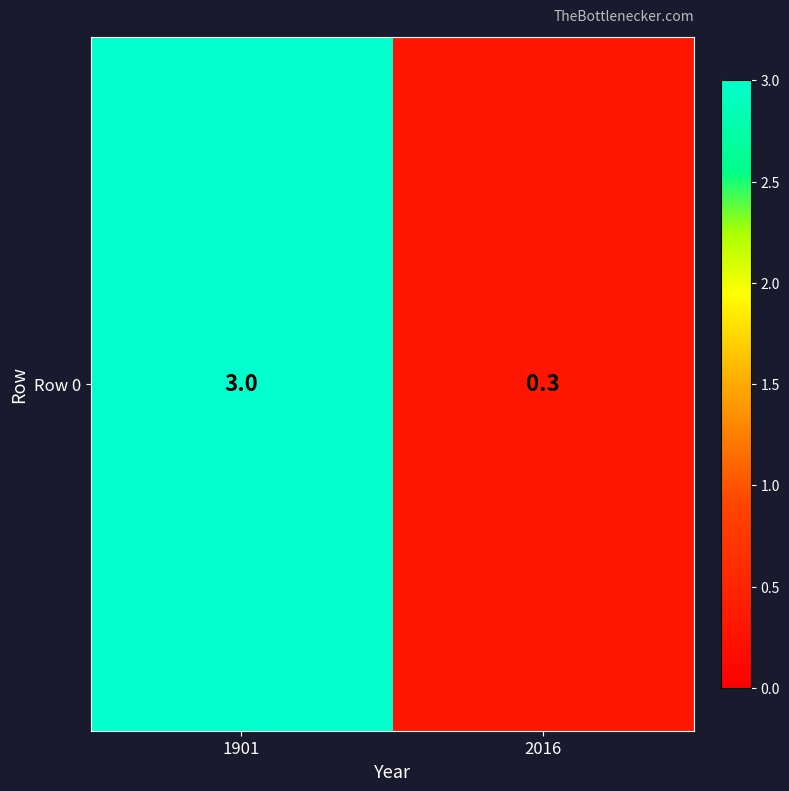

Rank the categories by value from lowest to highest.

2016, 1901